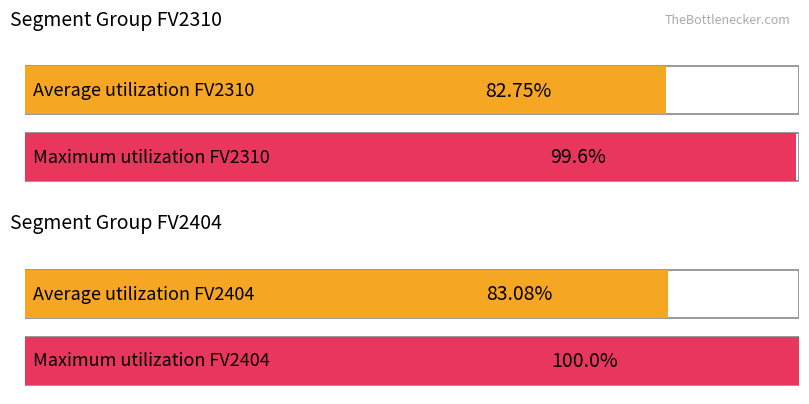

The Count FV2404 series shows 5 at 4. True or false?

False